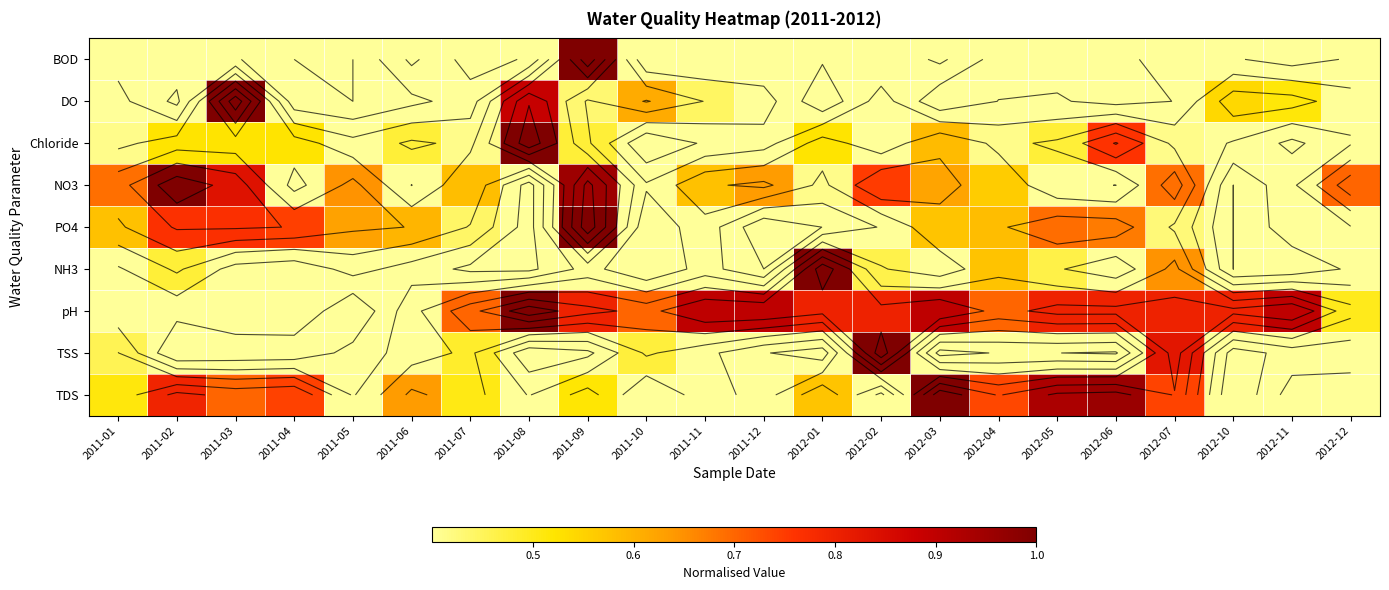

What value does the Chloride series have at 2012-05?

0.5